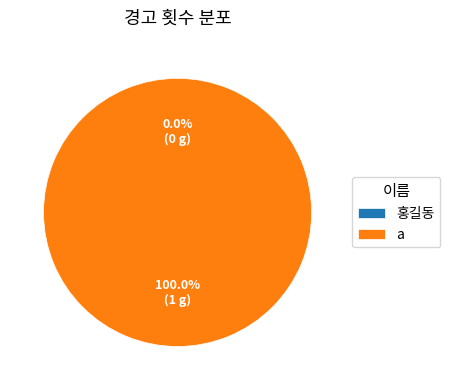

To the nearest percent, what is the difference between the largest and smallest slice percentages?

100%